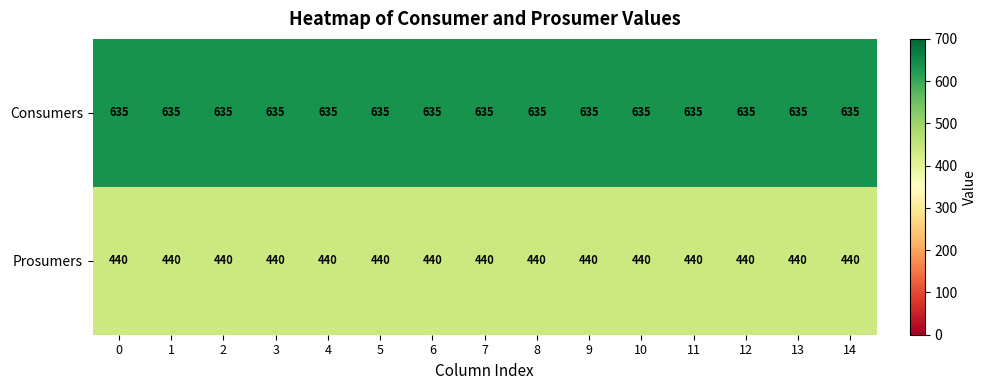

What is the sum of all Consumers values?

9525